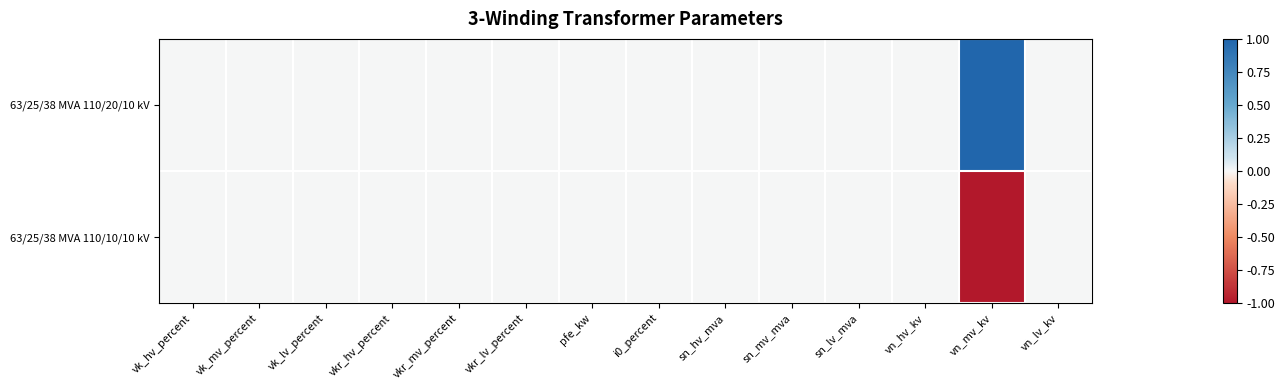

Reading left to right, list all the values displayed in this chart.

63/25/38 MVA 110/20/10 kV: vk_hv_percent=0	vk_mv_percent=0	vk_lv_percent=0	vkr_hv_percent=0	vkr_mv_percent=0	vkr_lv_percent=0	pfe_kw=0	i0_percent=0	sn_hv_mva=0	sn_mv_mva=0	sn_lv_mva=0	vn_hv_kv=0	vn_mv_kv=1	vn_lv_kv=0
63/25/38 MVA 110/10/10 kV: vk_hv_percent=0	vk_mv_percent=0	vk_lv_percent=0	vkr_hv_percent=0	vkr_mv_percent=0	vkr_lv_percent=0	pfe_kw=0	i0_percent=0	sn_hv_mva=0	sn_mv_mva=0	sn_lv_mva=0	vn_hv_kv=0	vn_mv_kv=-1	vn_lv_kv=0